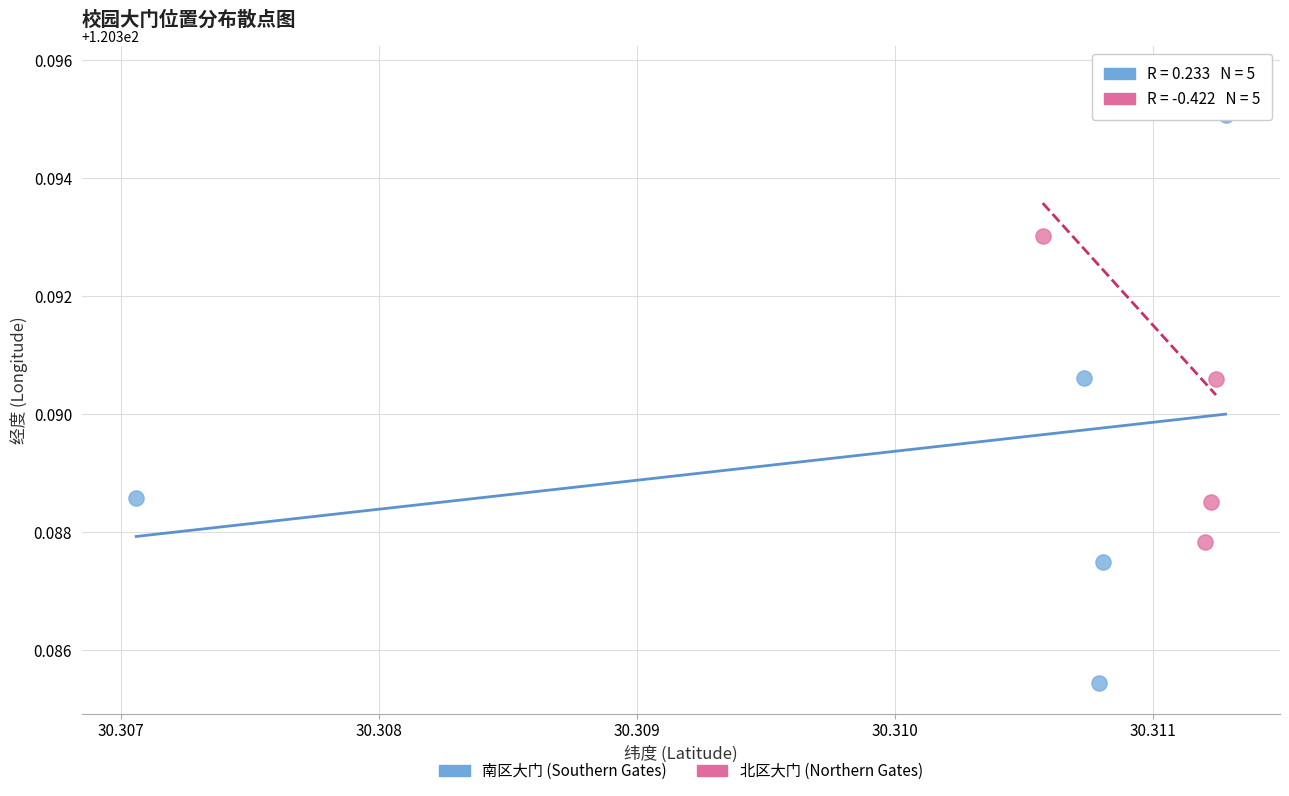

What are all the series names shown in the legend?

南区大门 (Southern Gates), 北区大门 (Northern Gates)